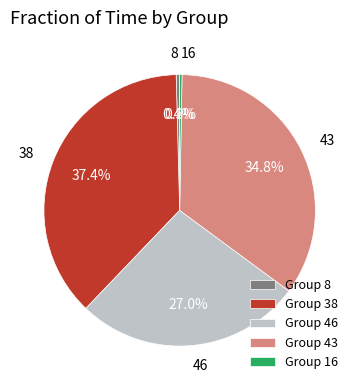

What is the largest slice in the pie chart?

Group 38